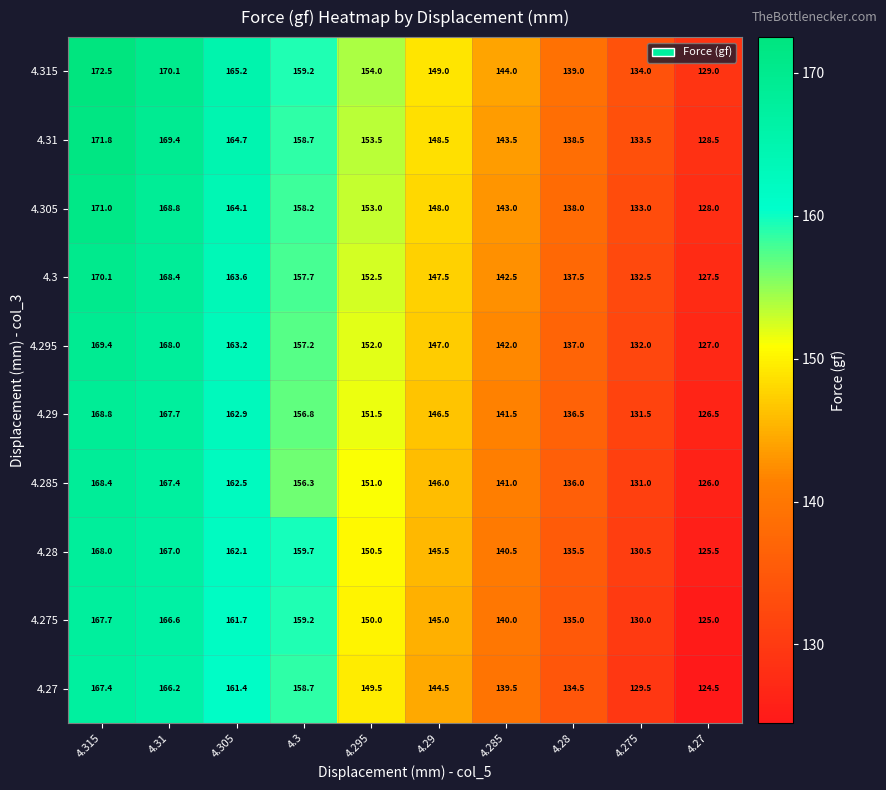

What is the smallest value displayed?

124.5